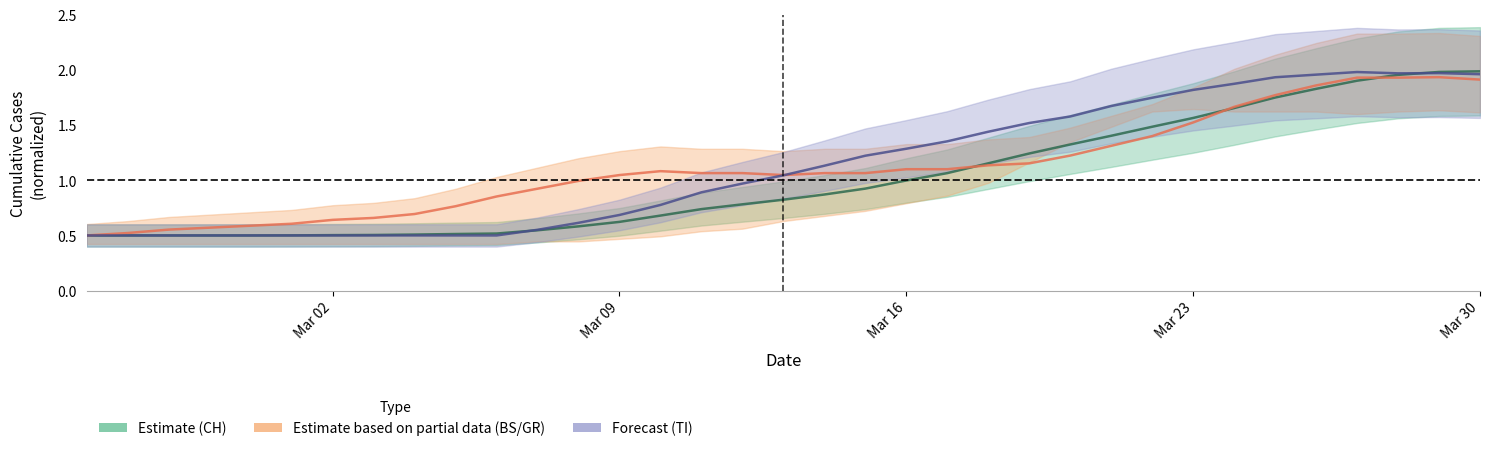

True or false: CH has more than 2 interior local peaks.

False